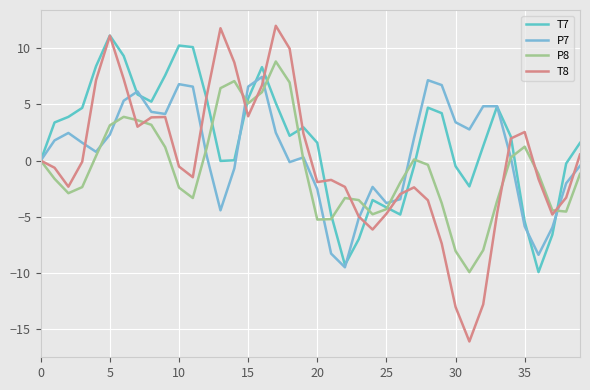

What is the minimum value for P7?

-9.5